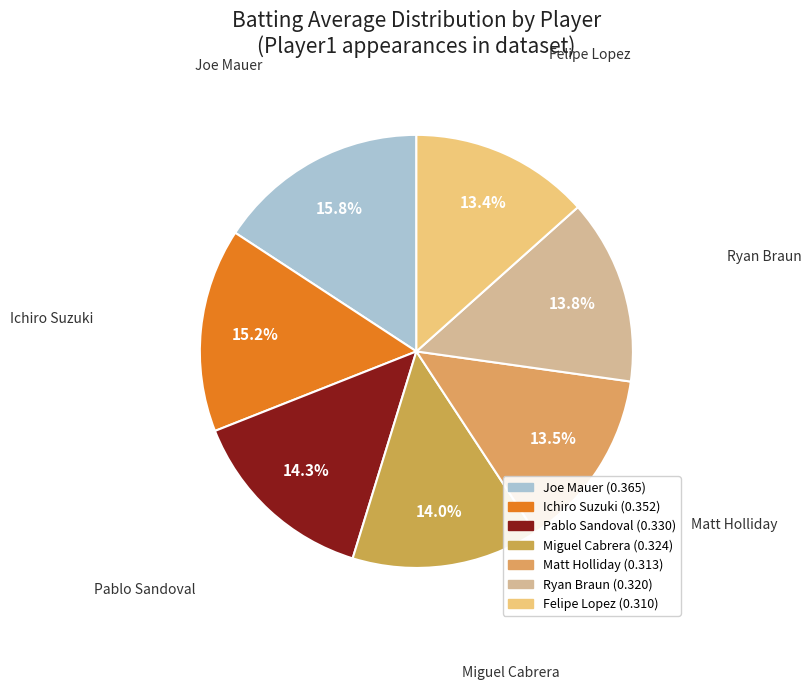

To the nearest percent, what is the difference between the largest and smallest slice percentages?

2%